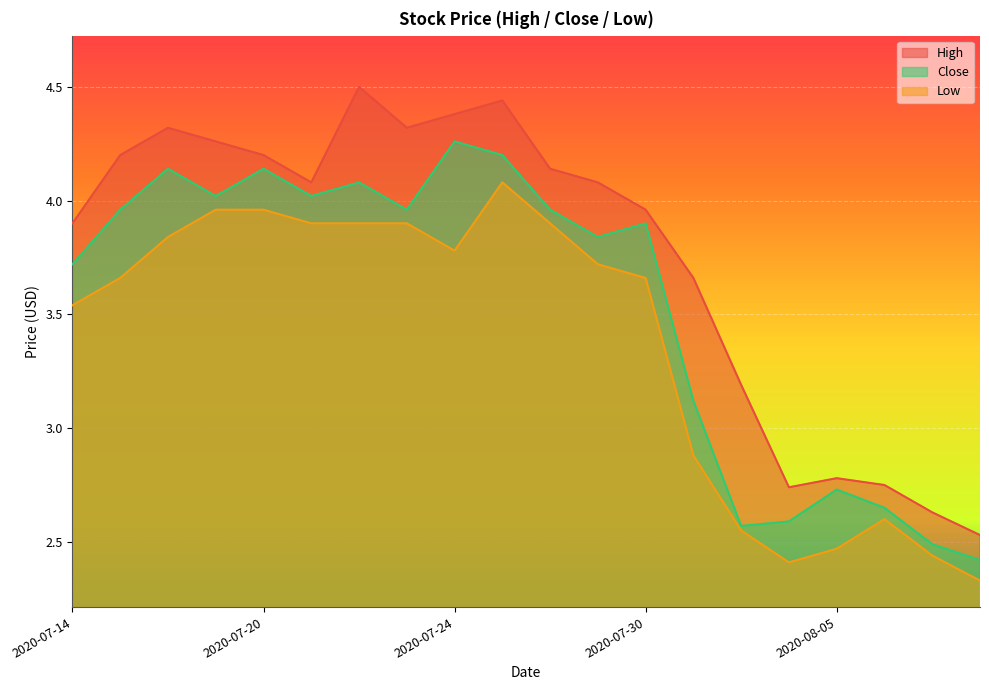

What is the average value of the Close series?

3.5